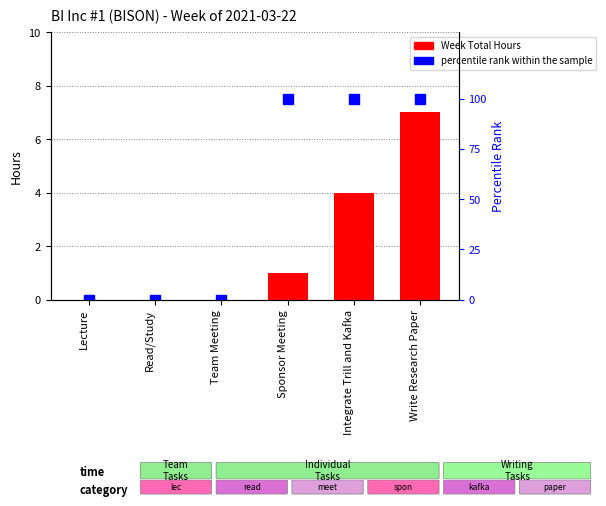

Reading left to right, what are all the values shown in this chart?

Week Total Hours: 0	0	0	1	4	7
percentile rank within the sample: 0	0	0	100	100	100